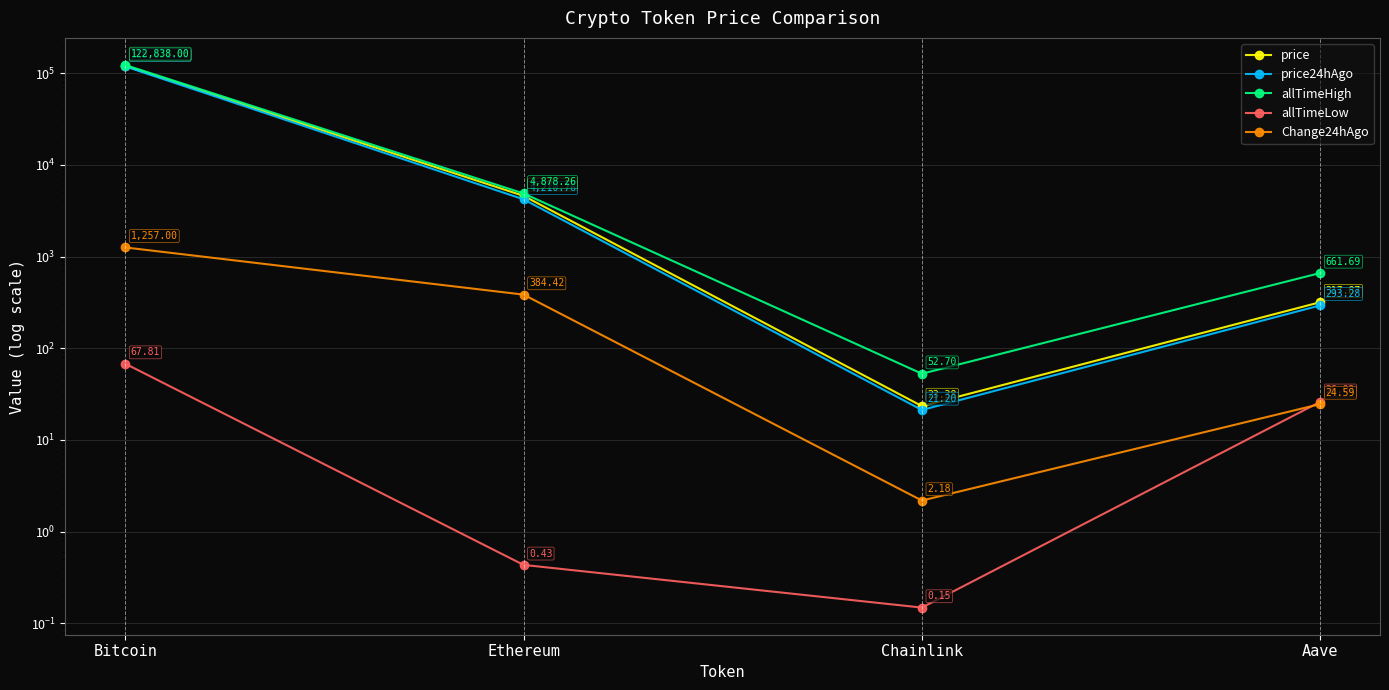

Which category has the highest value across all series?

Bitcoin